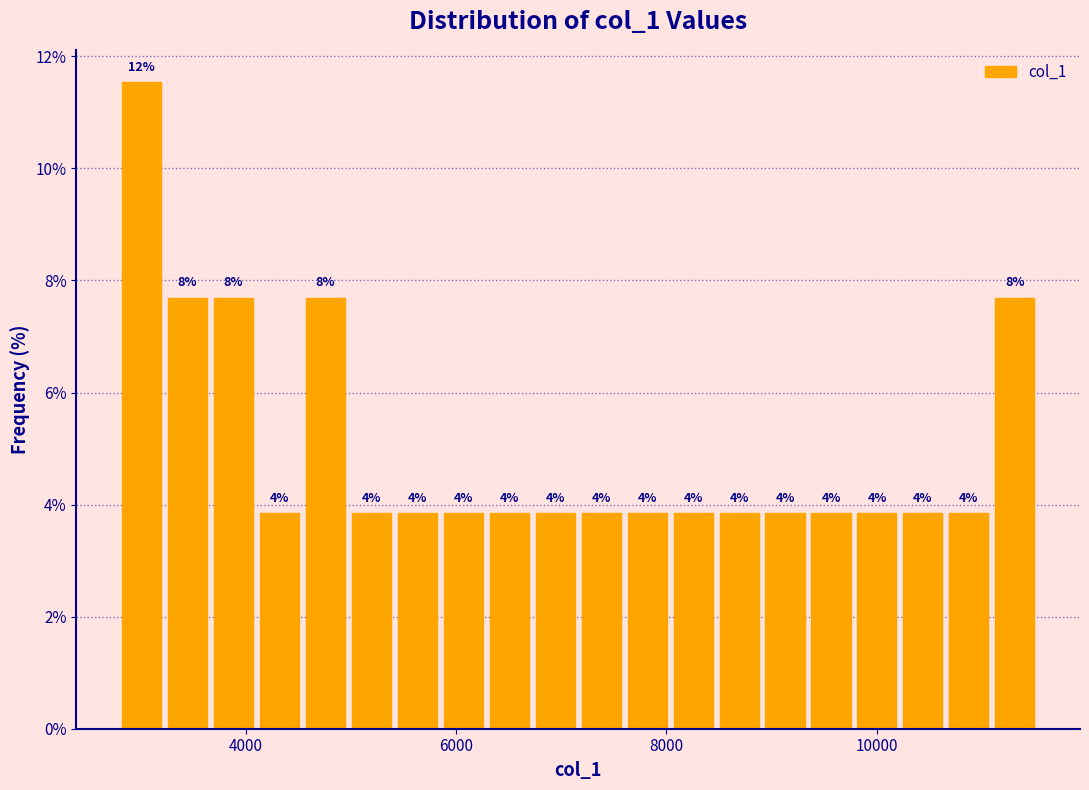

Around what value on the x-axis is the tallest bar? Give the approximate position of its centre, as read against the axis.

3000